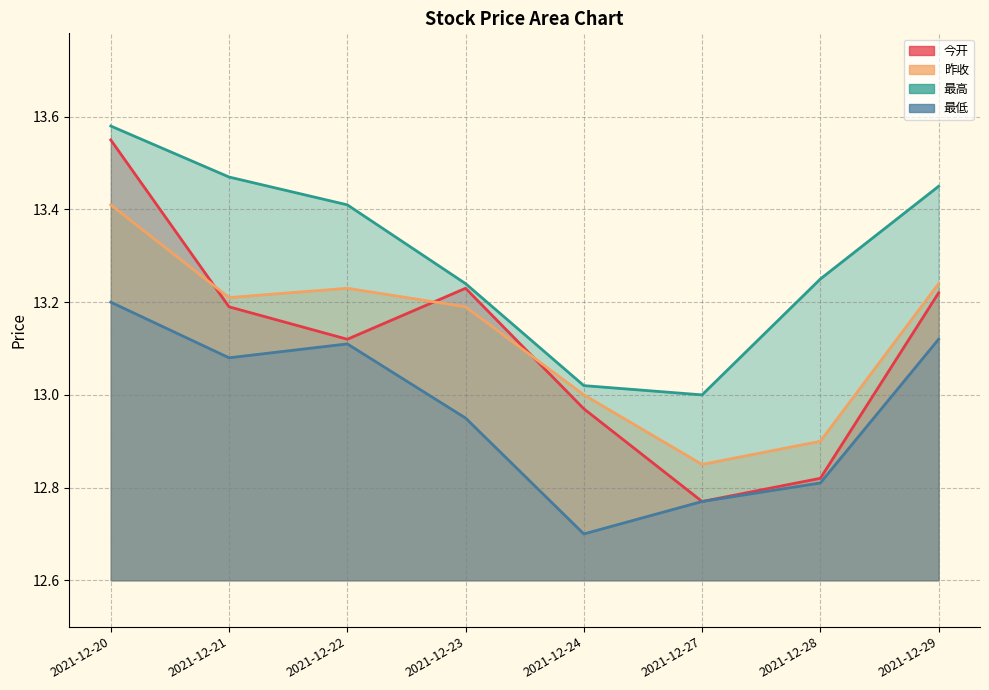

Count the number of categories in the chart.

8